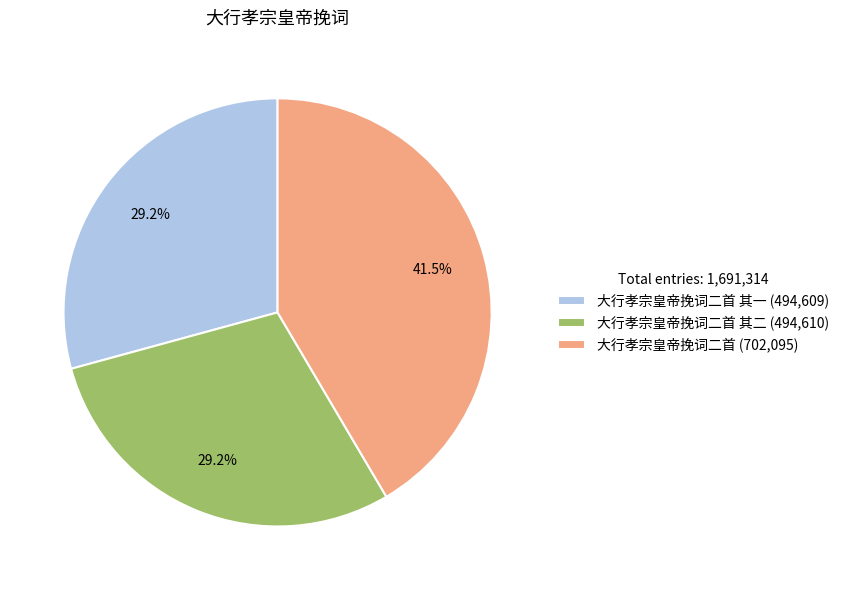

Does 大行孝宗皇帝挽词二首 其二 (494,610) represent more than half of the total?

No